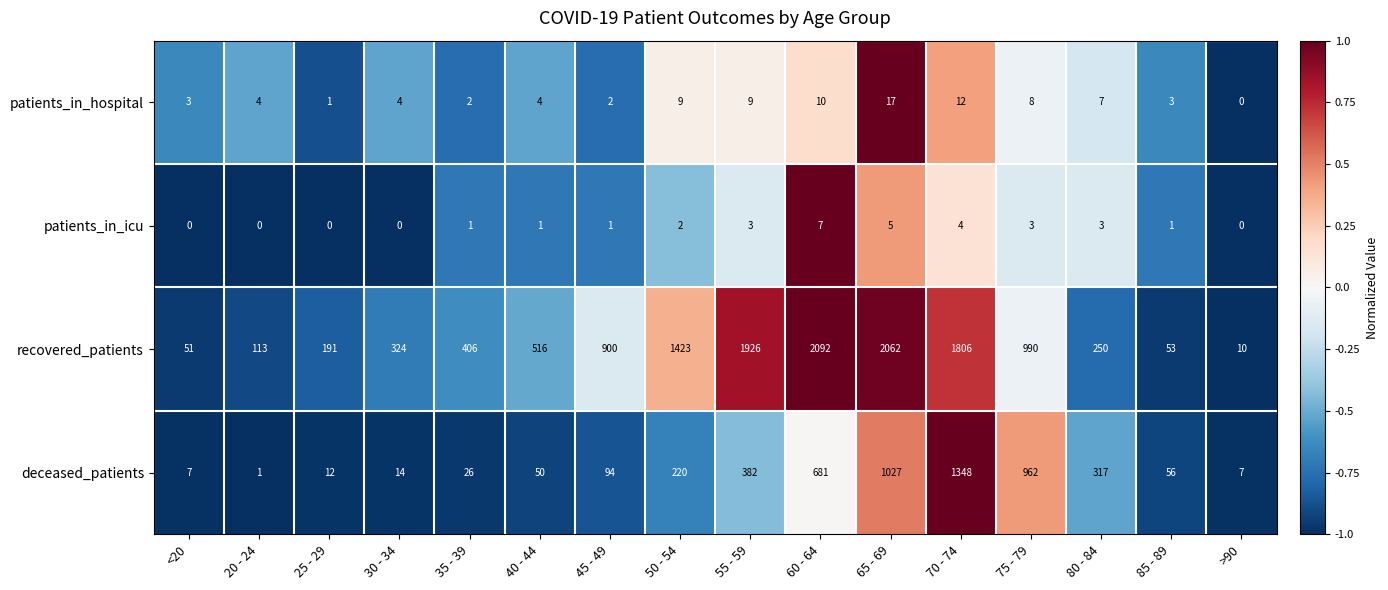

How many patients_in_icu values are between 0 and 3?

13